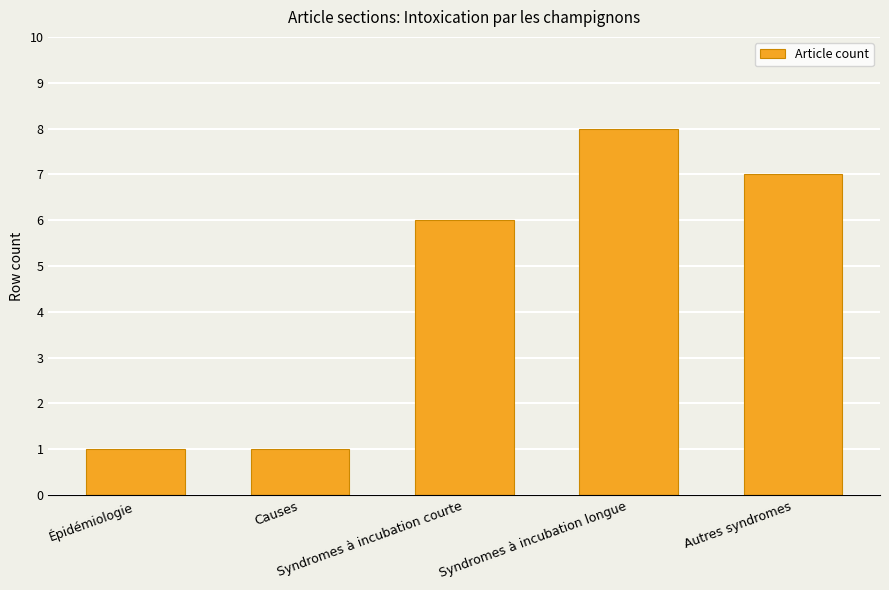

What is the ratio of the value at Causes to the value at Autres syndromes?

0.1